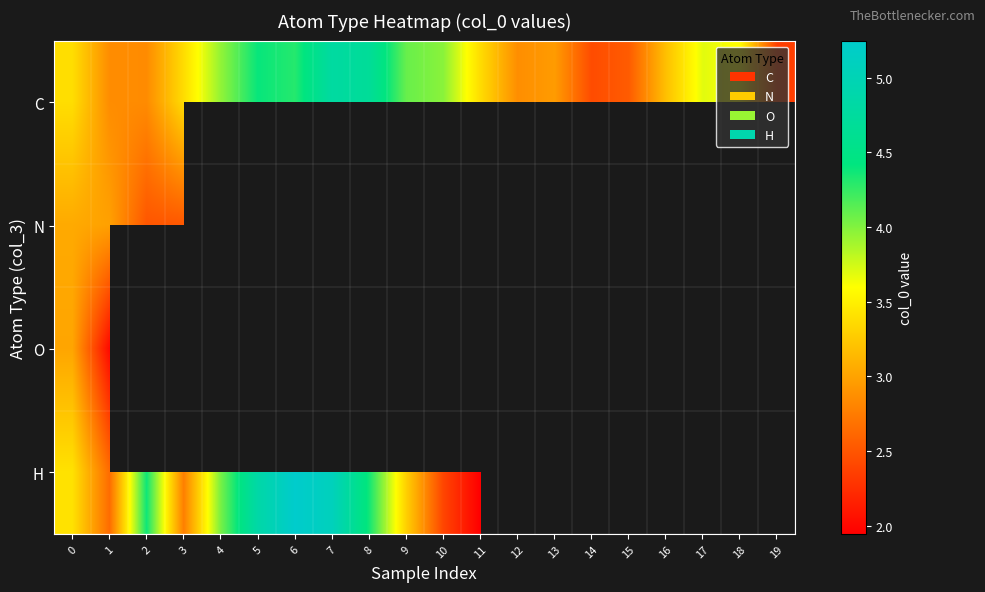

How many data points in H are less than 5?

10